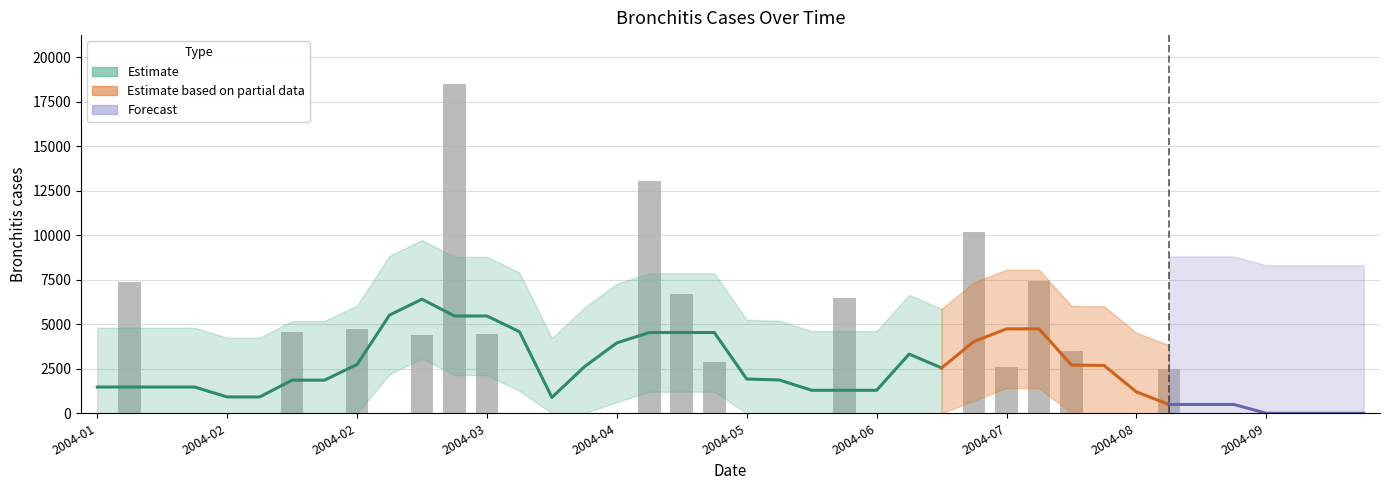

What is the change in value from 11 to 23?

-12018.2